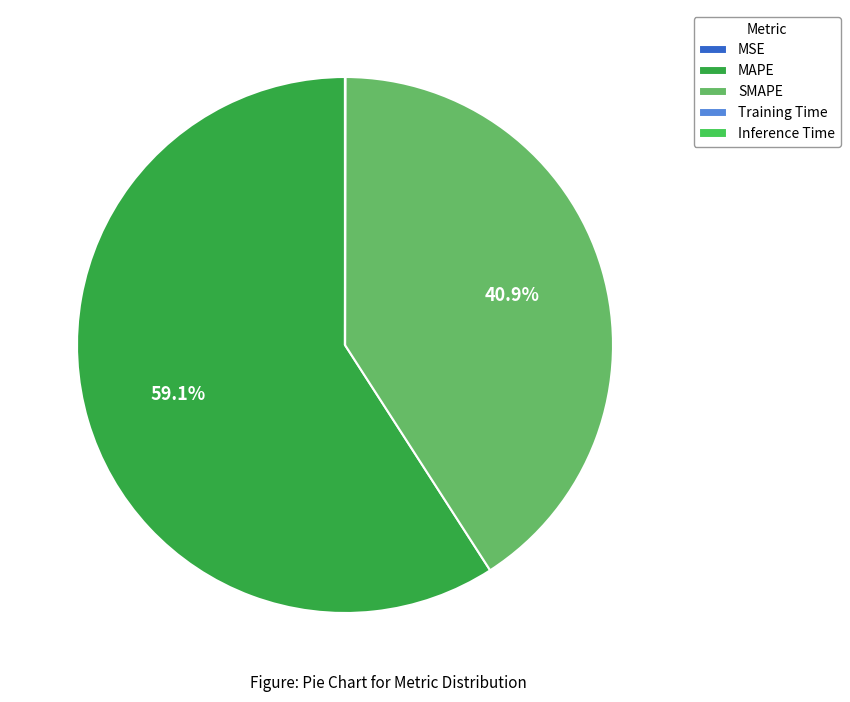

Is there any slice that represents more than half of the pie?

Yes